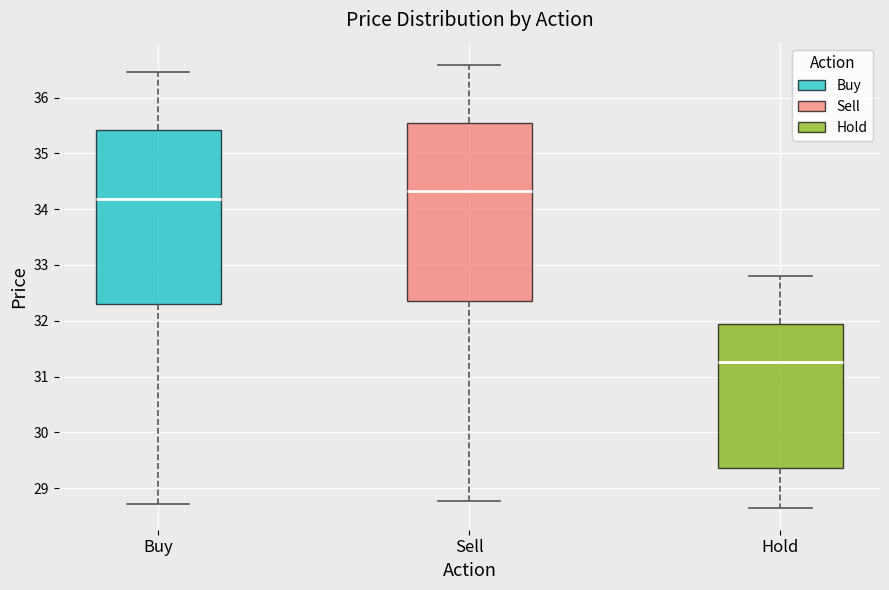

Where does the upper whisker of the box for Buy end on the y-axis? The values are not printed on the chart, so give them approximately, as read against the axis.

36.5